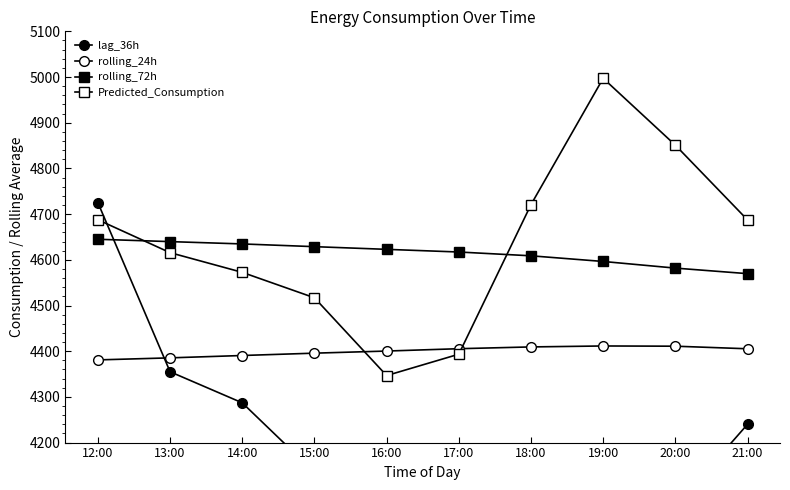

The Predicted_Consumption series shows 2125.5 at 17:00. True or false?

False